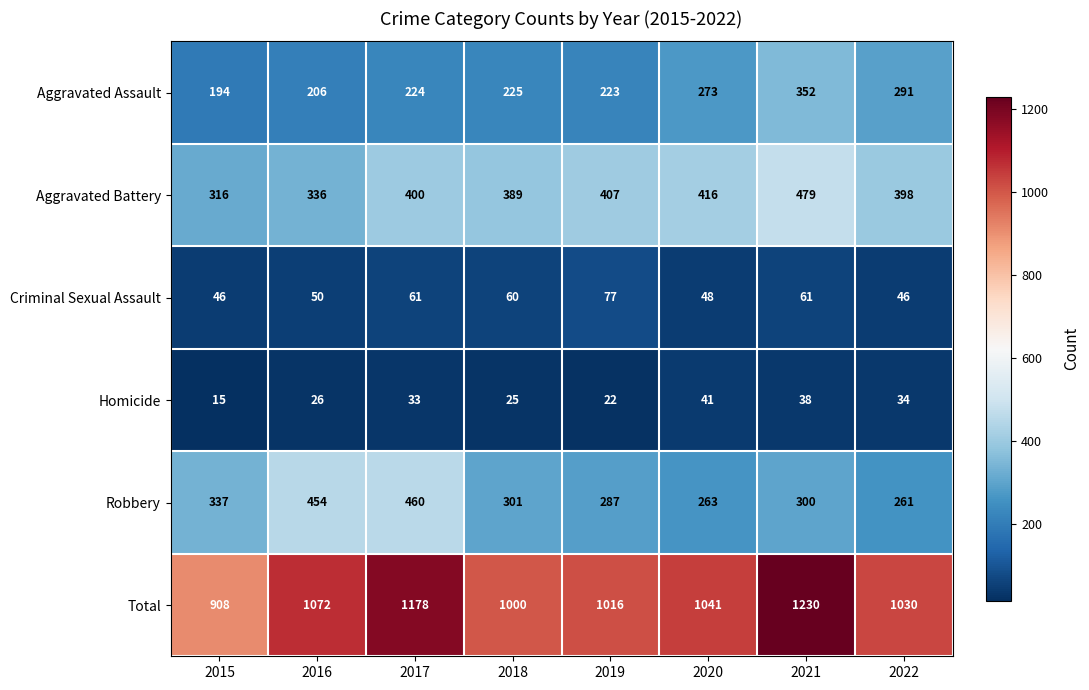

What is the sum of all Aggravated Assault values?

1988